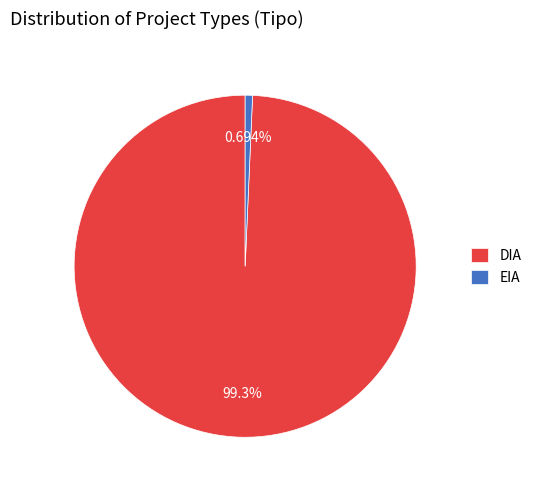

To the nearest percent, what portion does DIA represent?

99%